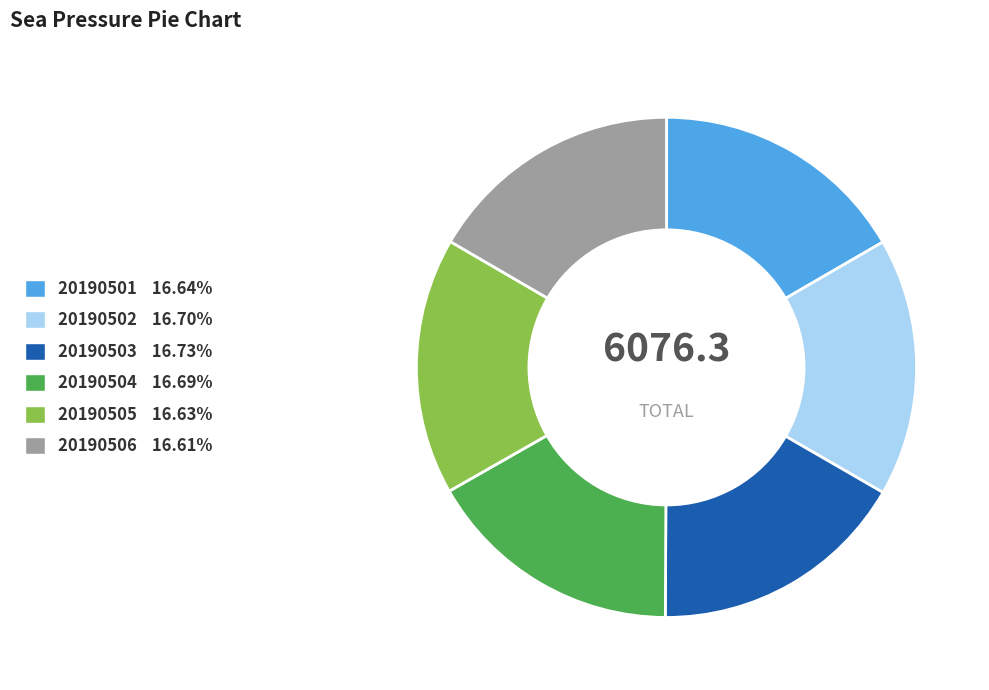

What is the ratio of the value at 20190504 to the value at 20190501?

1.0